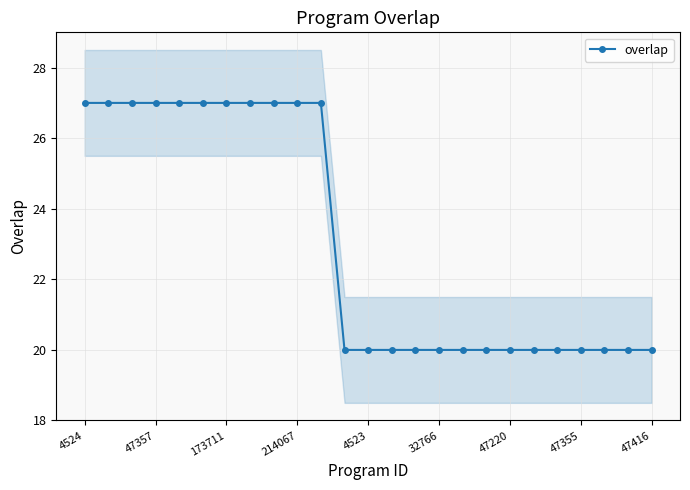

What is the minimum value shown in the chart?

20